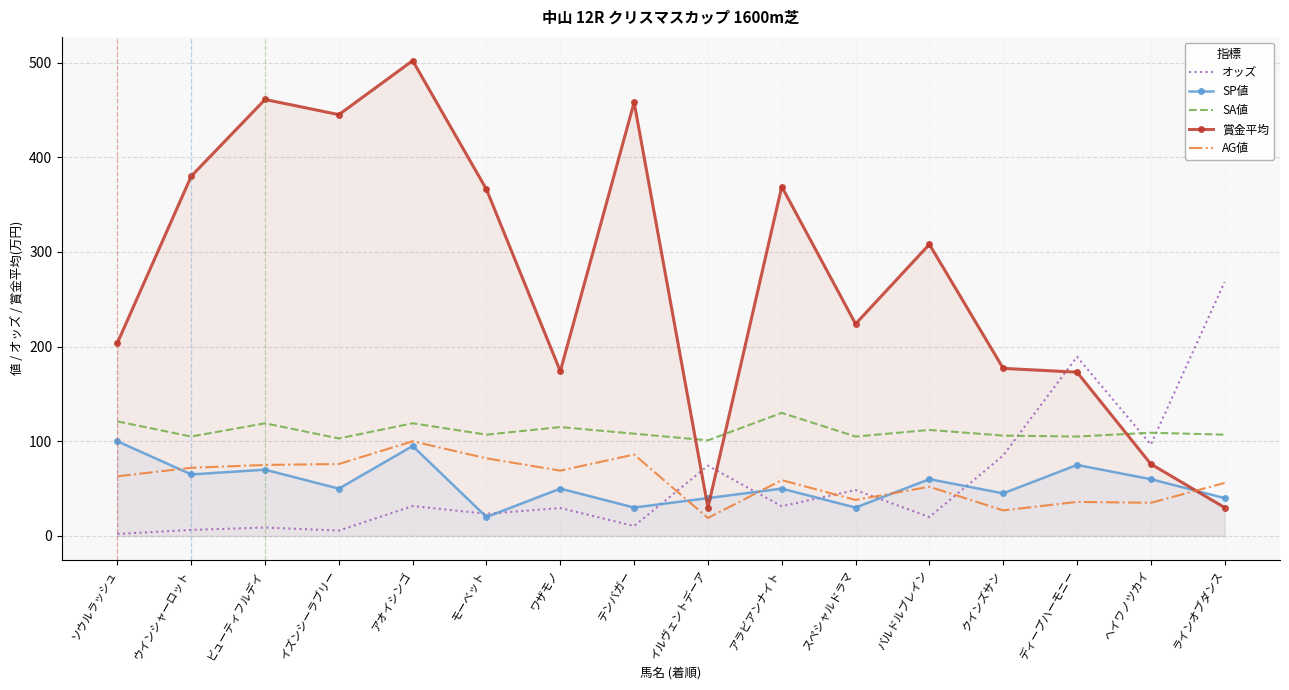

Is the value of SP値 at ワザモノ greater than the value of SA値 at テンバガー?

No